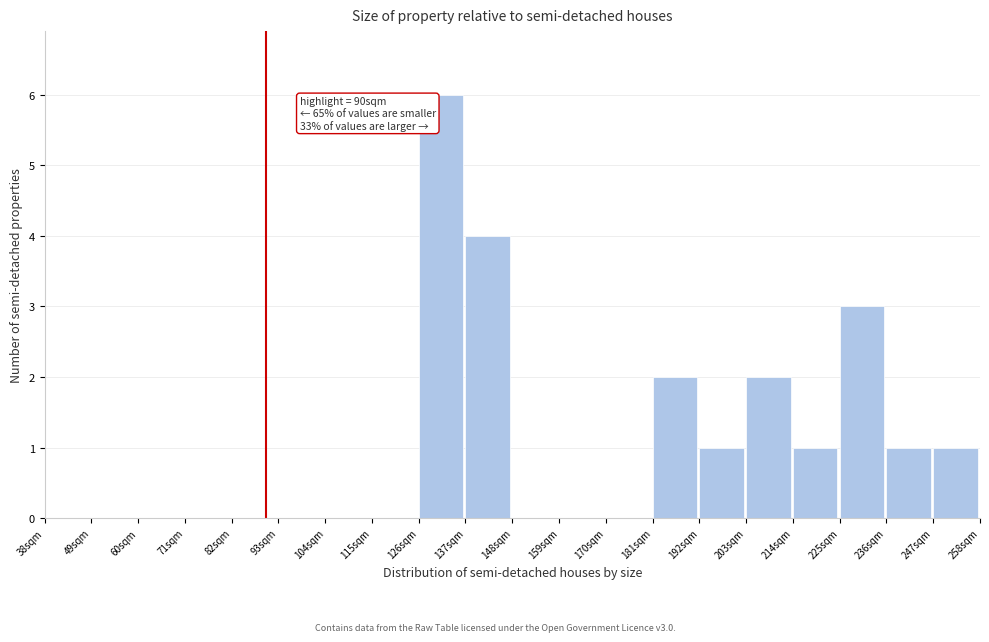

Which range on the x-axis has the tallest bar?

126 to 137